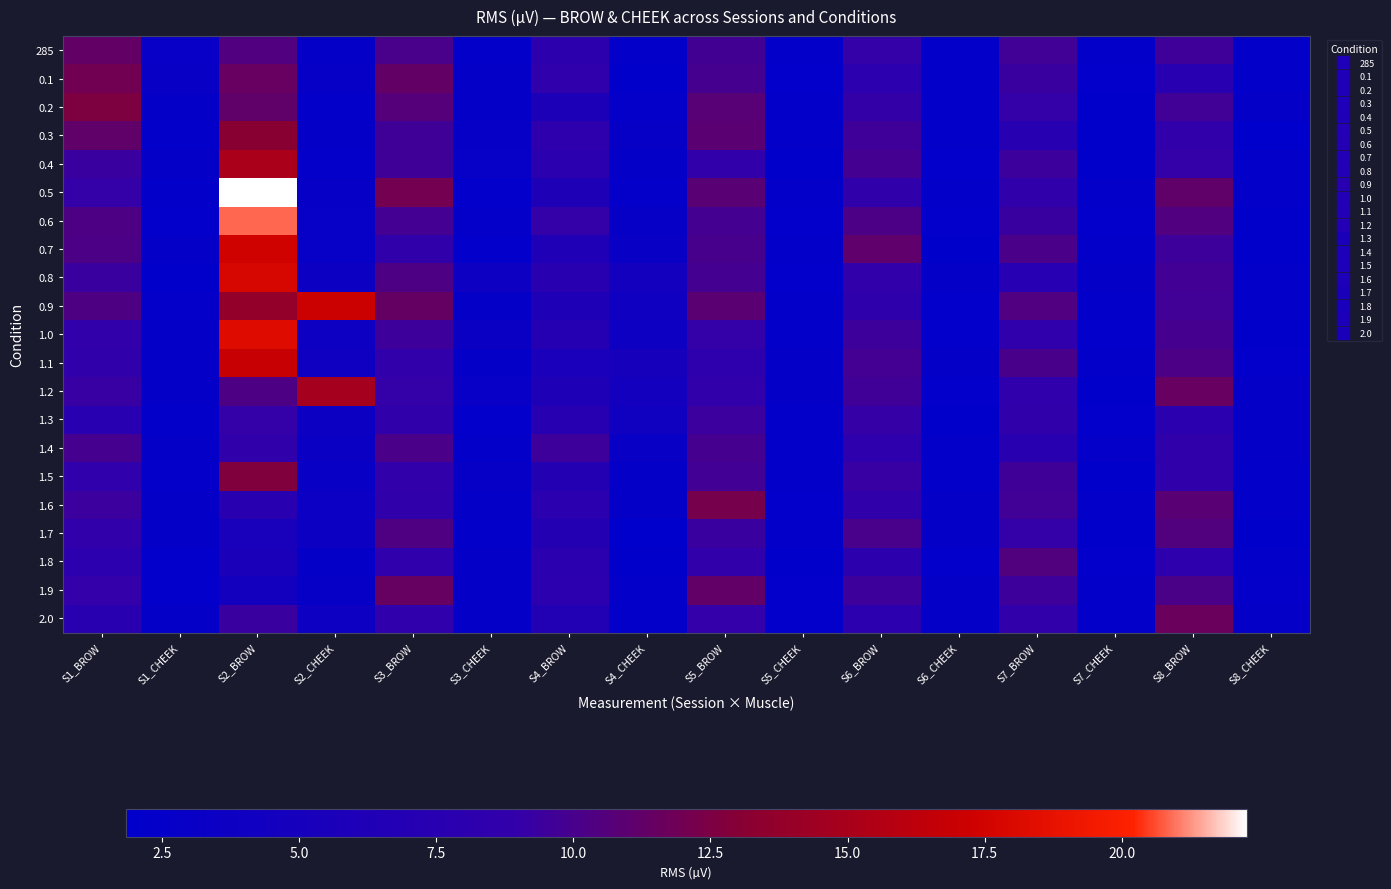

Reading left to right, what are all the values shown in this chart?

285: S1_BROW=11.3	S1_CHEEK=3.0	S2_BROW=10.4	S2_CHEEK=2.5	S3_BROW=10.1	S3_CHEEK=2.4	S4_BROW=8.2	S4_CHEEK=2.3	S5_BROW=9.8	S5_CHEEK=2.4	S6_BROW=9.1	S6_CHEEK=2.3	S7_BROW=9.7	S7_CHEEK=2.4	S8_BROW=9.6	S8_CHEEK=2.3
0.1: S1_BROW=12.0	S1_CHEEK=3.2	S2_BROW=11.5	S2_CHEEK=2.8	S3_BROW=11.3	S3_CHEEK=2.7	S4_BROW=8.5	S4_CHEEK=2.1	S5_BROW=9.9	S5_CHEEK=2.3	S6_BROW=8.1	S6_CHEEK=2.3	S7_BROW=9.4	S7_CHEEK=2.2	S8_BROW=7.5	S8_CHEEK=2.4
0.2: S1_BROW=12.6	S1_CHEEK=2.7	S2_BROW=11.2	S2_CHEEK=2.3	S3_BROW=10.6	S3_CHEEK=2.7	S4_BROW=5.8	S4_CHEEK=2.5	S5_BROW=10.8	S5_CHEEK=2.3	S6_BROW=9.1	S6_CHEEK=2.3	S7_BROW=9.1	S7_CHEEK=2.0	S8_BROW=9.7	S8_CHEEK=2.7
0.3: S1_BROW=11.2	S1_CHEEK=2.4	S2_BROW=13.1	S2_CHEEK=2.7	S3_BROW=9.6	S3_CHEEK=2.7	S4_BROW=8.3	S4_CHEEK=2.7	S5_BROW=10.9	S5_CHEEK=2.4	S6_BROW=9.5	S6_CHEEK=2.3	S7_BROW=7.5	S7_CHEEK=2.1	S8_BROW=9.0	S8_CHEEK=1.9
0.4: S1_BROW=9.4	S1_CHEEK=2.6	S2_BROW=15.1	S2_CHEEK=2.5	S3_BROW=9.6	S3_CHEEK=3.0	S4_BROW=7.8	S4_CHEEK=2.5	S5_BROW=8.8	S5_CHEEK=2.1	S6_BROW=9.9	S6_CHEEK=2.2	S7_BROW=9.4	S7_CHEEK=2.1	S8_BROW=9.1	S8_CHEEK=2.3
0.5: S1_BROW=9.1	S1_CHEEK=2.3	S2_BROW=22.3	S2_CHEEK=2.8	S3_BROW=12.1	S3_CHEEK=2.2	S4_BROW=6.1	S4_CHEEK=2.5	S5_BROW=10.8	S5_CHEEK=2.3	S6_BROW=8.7	S6_CHEEK=2.4	S7_BROW=8.6	S7_CHEEK=2.4	S8_BROW=11.2	S8_CHEEK=2.3
0.6: S1_BROW=10.3	S1_CHEEK=2.2	S2_BROW=20.9	S2_CHEEK=2.9	S3_BROW=9.8	S3_CHEEK=2.5	S4_BROW=9.1	S4_CHEEK=2.8	S5_BROW=9.8	S5_CHEEK=2.3	S6_BROW=10.2	S6_CHEEK=2.2	S7_BROW=9.3	S7_CHEEK=2.2	S8_BROW=10.4	S8_CHEEK=2.1
0.7: S1_BROW=10.3	S1_CHEEK=2.6	S2_BROW=17.4	S2_CHEEK=2.9	S3_BROW=8.7	S3_CHEEK=2.2	S4_BROW=6.4	S4_CHEEK=3.2	S5_BROW=10.0	S5_CHEEK=2.4	S6_BROW=11.1	S6_CHEEK=2.0	S7_BROW=10.1	S7_CHEEK=2.4	S8_BROW=9.5	S8_CHEEK=2.1
0.8: S1_BROW=9.4	S1_CHEEK=2.1	S2_BROW=17.8	S2_CHEEK=3.6	S3_BROW=10.3	S3_CHEEK=3.8	S4_BROW=7.7	S4_CHEEK=4.7	S5_BROW=9.8	S5_CHEEK=2.2	S6_BROW=9.0	S6_CHEEK=2.5	S7_BROW=7.2	S7_CHEEK=2.5	S8_BROW=9.7	S8_CHEEK=2.4
0.9: S1_BROW=10.3	S1_CHEEK=2.5	S2_BROW=13.7	S2_CHEEK=17.1	S3_BROW=11.4	S3_CHEEK=2.5	S4_BROW=6.2	S4_CHEEK=4.0	S5_BROW=10.9	S5_CHEEK=2.4	S6_BROW=8.4	S6_CHEEK=2.2	S7_BROW=10.4	S7_CHEEK=2.4	S8_BROW=9.7	S8_CHEEK=2.4
1.0: S1_BROW=8.9	S1_CHEEK=2.7	S2_BROW=18.3	S2_CHEEK=3.7	S3_BROW=9.5	S3_CHEEK=3.3	S4_BROW=7.1	S4_CHEEK=3.8	S5_BROW=9.1	S5_CHEEK=2.4	S6_BROW=9.5	S6_CHEEK=2.2	S7_BROW=8.4	S7_CHEEK=2.2	S8_BROW=9.9	S8_CHEEK=2.1
1.1: S1_BROW=8.6	S1_CHEEK=2.6	S2_BROW=16.9	S2_CHEEK=4.0	S3_BROW=8.9	S3_CHEEK=2.5	S4_BROW=5.6	S4_CHEEK=5.0	S5_BROW=8.3	S5_CHEEK=2.6	S6_BROW=9.8	S6_CHEEK=2.5	S7_BROW=10.0	S7_CHEEK=2.4	S8_BROW=10.2	S8_CHEEK=2.2
1.2: S1_BROW=9.2	S1_CHEEK=2.6	S2_BROW=10.3	S2_CHEEK=14.8	S3_BROW=9.1	S3_CHEEK=3.1	S4_BROW=6.2	S4_CHEEK=4.6	S5_BROW=8.9	S5_CHEEK=2.6	S6_BROW=9.7	S6_CHEEK=2.2	S7_BROW=8.5	S7_CHEEK=2.1	S8_BROW=11.5	S8_CHEEK=2.5
1.3: S1_BROW=7.5	S1_CHEEK=2.4	S2_BROW=9.1	S2_CHEEK=3.6	S3_BROW=8.7	S3_CHEEK=2.3	S4_BROW=7.4	S4_CHEEK=4.2	S5_BROW=9.4	S5_CHEEK=2.4	S6_BROW=9.1	S6_CHEEK=2.0	S7_BROW=8.6	S7_CHEEK=2.2	S8_BROW=7.8	S8_CHEEK=2.5
1.4: S1_BROW=9.9	S1_CHEEK=2.5	S2_BROW=8.7	S2_CHEEK=3.4	S3_BROW=10.1	S3_CHEEK=2.3	S4_BROW=9.5	S4_CHEEK=3.1	S5_BROW=9.9	S5_CHEEK=2.4	S6_BROW=8.3	S6_CHEEK=2.4	S7_BROW=7.6	S7_CHEEK=2.5	S8_BROW=8.6	S8_CHEEK=2.7
1.5: S1_BROW=8.5	S1_CHEEK=2.5	S2_BROW=12.7	S2_CHEEK=3.1	S3_BROW=8.9	S3_CHEEK=2.8	S4_BROW=7.0	S4_CHEEK=2.5	S5_BROW=9.7	S5_CHEEK=2.3	S6_BROW=9.2	S6_CHEEK=2.4	S7_BROW=9.6	S7_CHEEK=2.1	S8_BROW=8.6	S8_CHEEK=2.4
1.6: S1_BROW=9.4	S1_CHEEK=2.5	S2_BROW=7.7	S2_CHEEK=3.5	S3_BROW=8.7	S3_CHEEK=2.5	S4_BROW=7.9	S4_CHEEK=2.5	S5_BROW=12.2	S5_CHEEK=2.2	S6_BROW=8.7	S6_CHEEK=2.7	S7_BROW=9.7	S7_CHEEK=2.4	S8_BROW=10.8	S8_CHEEK=2.4
1.7: S1_BROW=8.7	S1_CHEEK=2.6	S2_BROW=5.5	S2_CHEEK=3.6	S3_BROW=10.4	S3_CHEEK=2.3	S4_BROW=6.9	S4_CHEEK=1.8	S5_BROW=9.4	S5_CHEEK=2.4	S6_BROW=10.1	S6_CHEEK=2.5	S7_BROW=9.1	S7_CHEEK=2.1	S8_BROW=10.5	S8_CHEEK=2.0
1.8: S1_BROW=8.1	S1_CHEEK=2.2	S2_BROW=5.8	S2_CHEEK=2.5	S3_BROW=8.5	S3_CHEEK=2.6	S4_BROW=8.0	S4_CHEEK=2.1	S5_BROW=8.9	S5_CHEEK=2.1	S6_BROW=8.3	S6_CHEEK=2.2	S7_BROW=10.5	S7_CHEEK=2.3	S8_BROW=8.3	S8_CHEEK=2.4
1.9: S1_BROW=9.0	S1_CHEEK=2.3	S2_BROW=4.6	S2_CHEEK=2.8	S3_BROW=11.5	S3_CHEEK=2.5	S4_BROW=8.1	S4_CHEEK=2.4	S5_BROW=11.3	S5_CHEEK=2.2	S6_BROW=9.5	S6_CHEEK=2.6	S7_BROW=9.5	S7_CHEEK=2.4	S8_BROW=10.2	S8_CHEEK=2.5
2.0: S1_BROW=7.6	S1_CHEEK=2.5	S2_BROW=9.4	S2_CHEEK=3.9	S3_BROW=8.5	S3_CHEEK=2.6	S4_BROW=6.7	S4_CHEEK=2.4	S5_BROW=9.0	S5_CHEEK=2.2	S6_BROW=8.1	S6_CHEEK=2.5	S7_BROW=8.9	S7_CHEEK=2.4	S8_BROW=11.6	S8_CHEEK=2.5